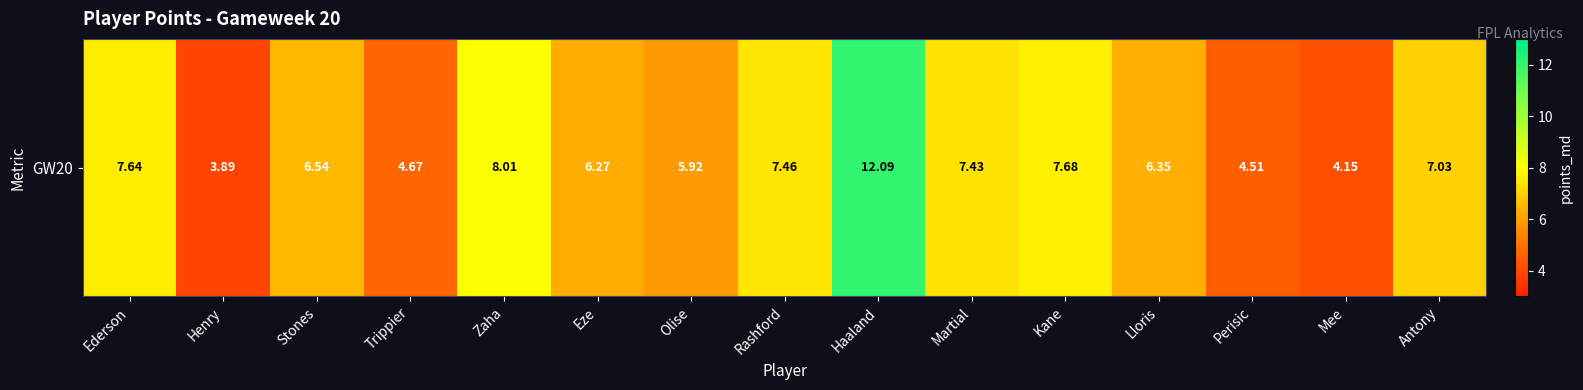

Reading right to left, what are all the values shown in this chart?

Antony=7.0	Mee=4.2	Perisic=4.5	Lloris=6.3	Kane=7.7	Martial=7.4	Haaland=12.1	Rashford=7.5	Olise=5.9	Eze=6.3	Zaha=8.0	Trippier=4.7	Stones=6.5	Henry=3.9	Ederson=7.6